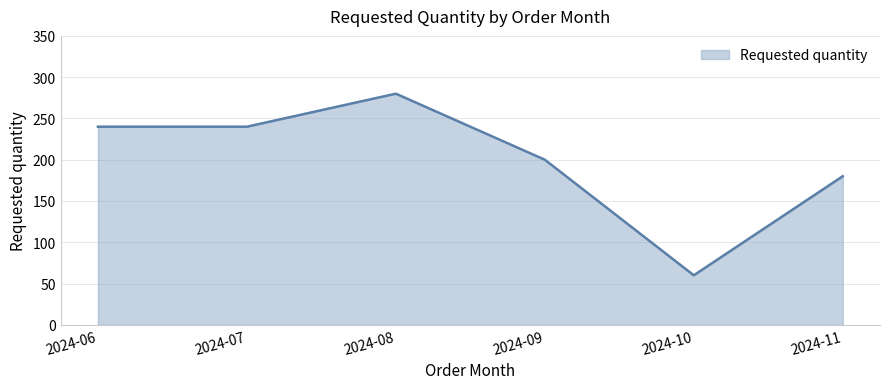

True or false: there are more than 1 points higher than both neighbors.

False